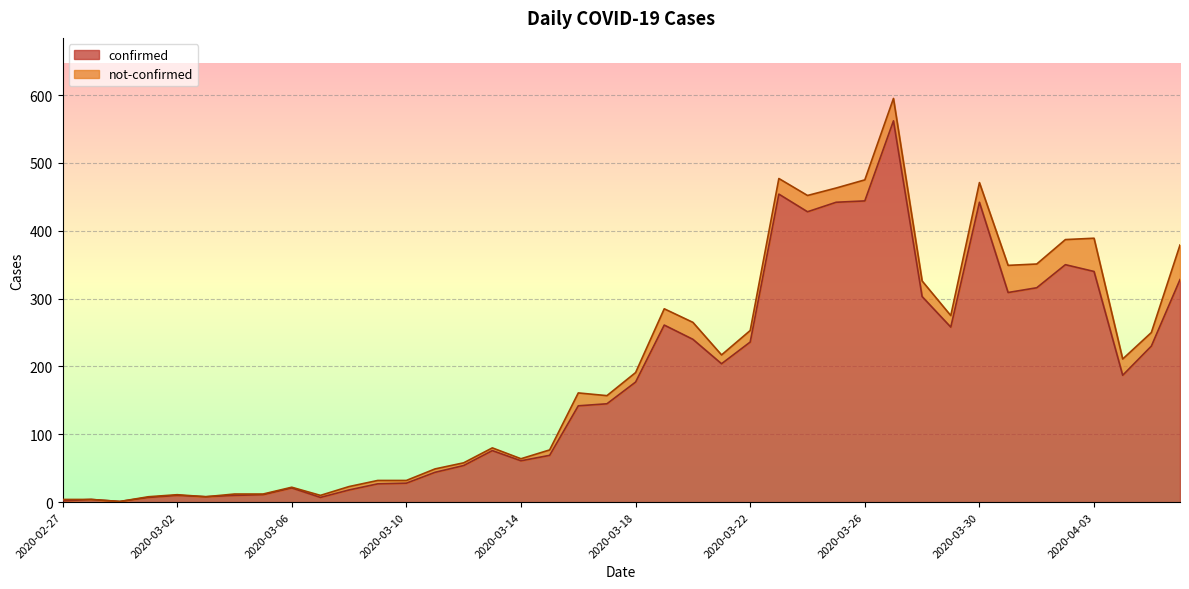

What is the difference between the maximum and minimum values?

561